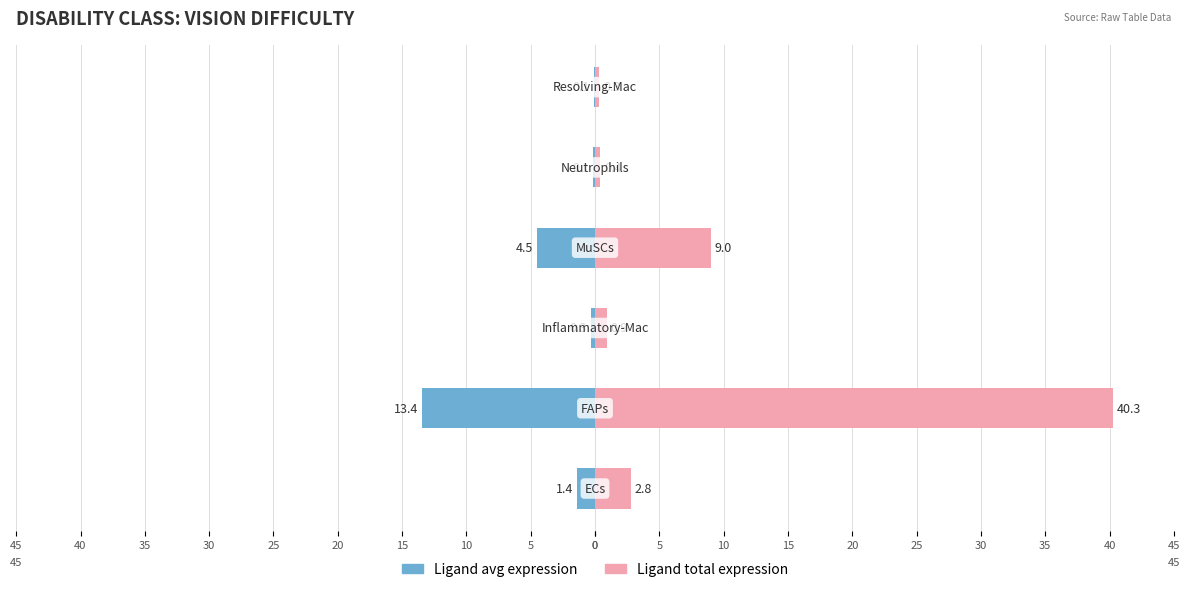

Between 10 and 15, which is larger?

10